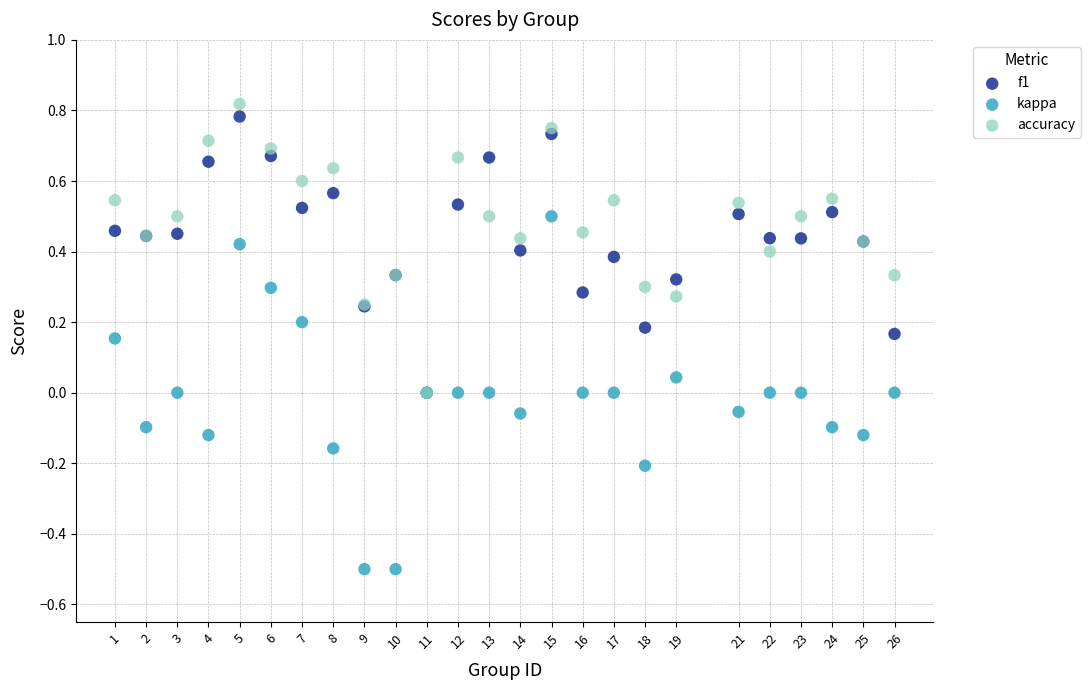

Which series has the largest Y range (max minus min)?

kappa